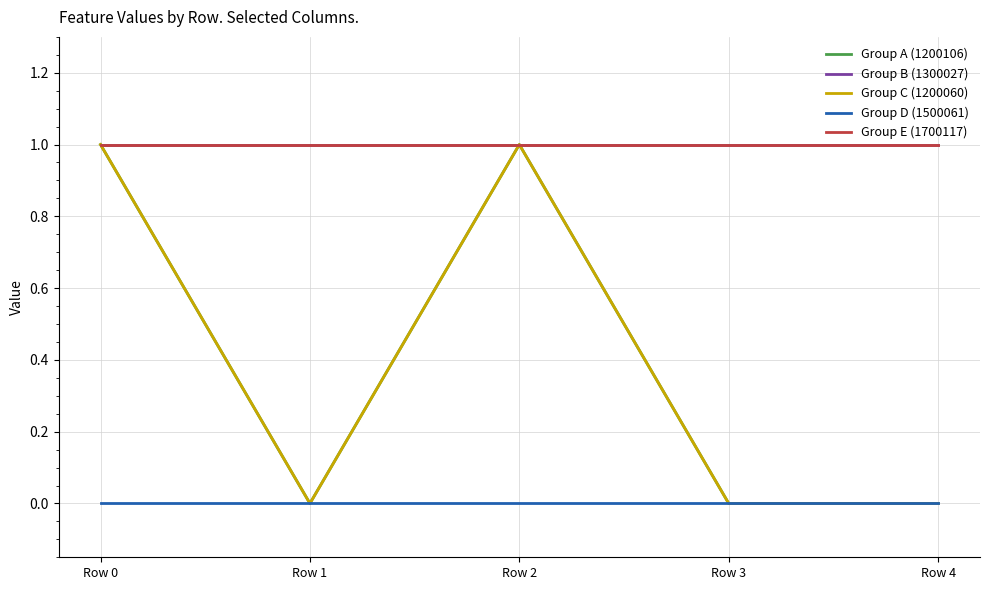

Is this an area chart (filled region under the line)?

No